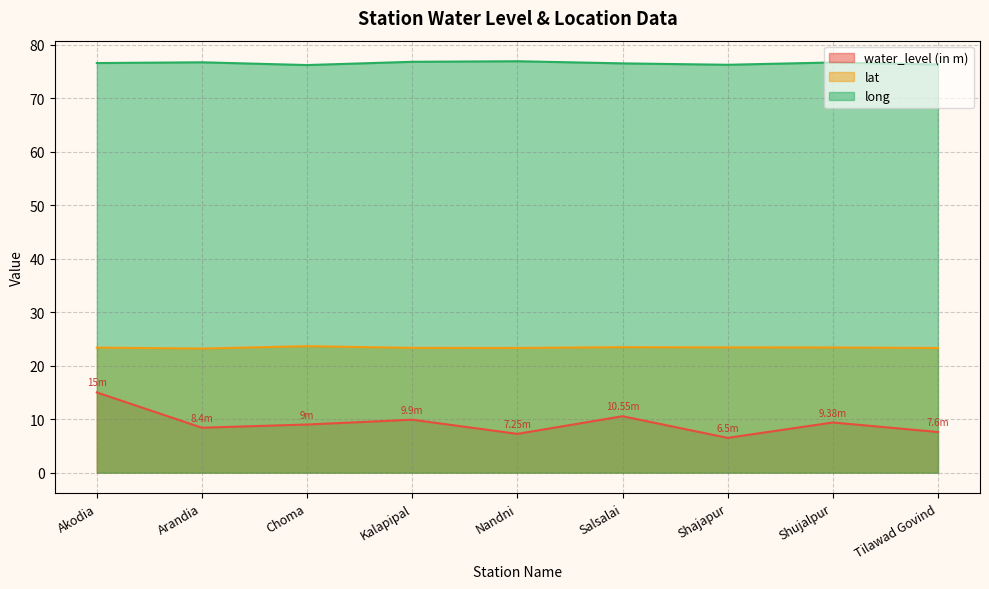

Rank the series by their maximum value, from highest to lowest.

long, lat, water_level (in m)